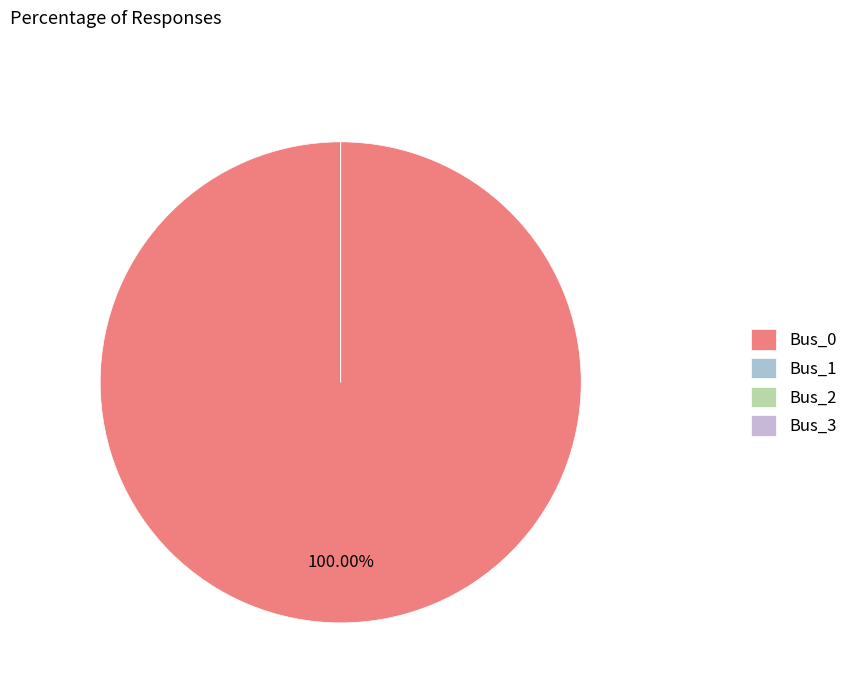

What is the change in value from Bus_0 to Bus_3?

-4.4